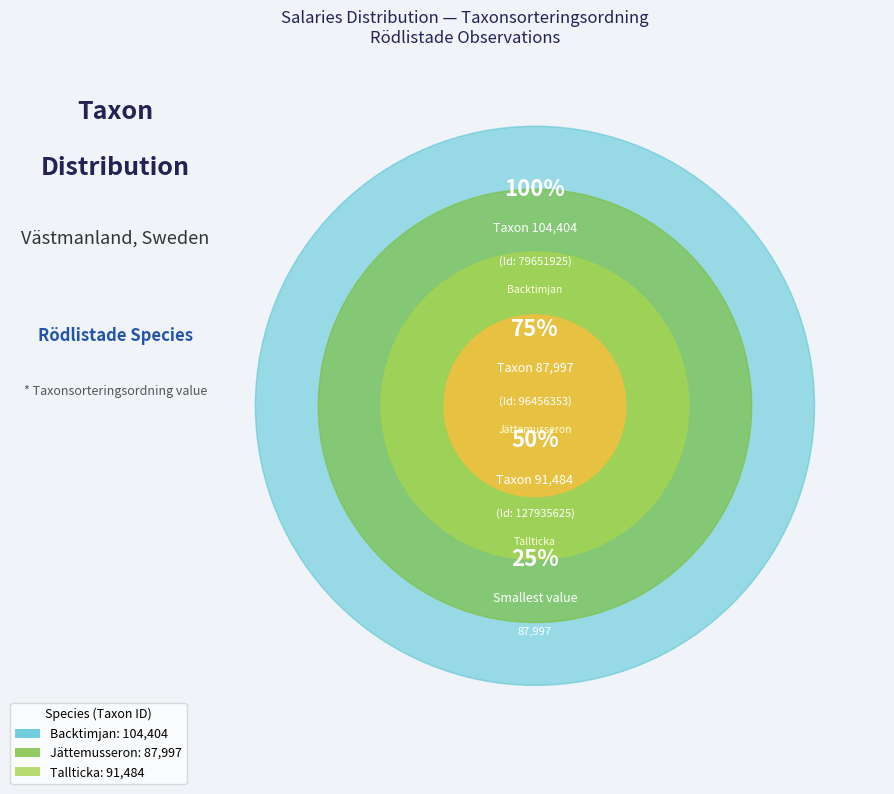

Is 79651925 the majority of the pie?

No